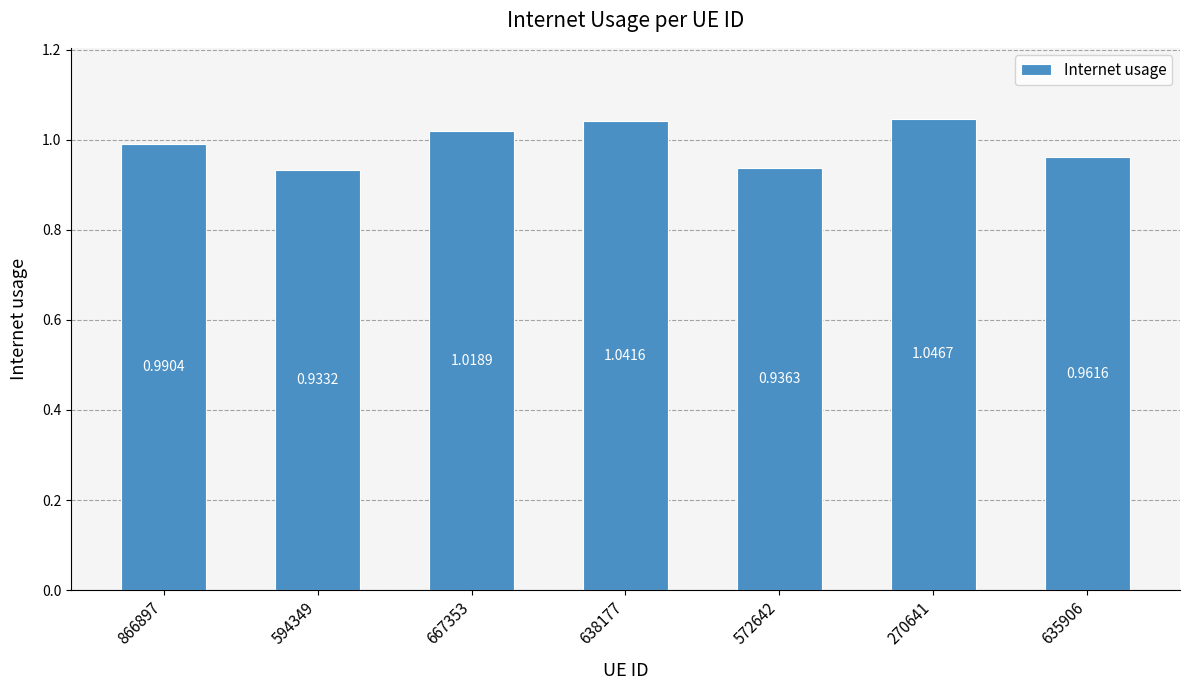

What is the sum of the values at 594349 and 866897?

1.9